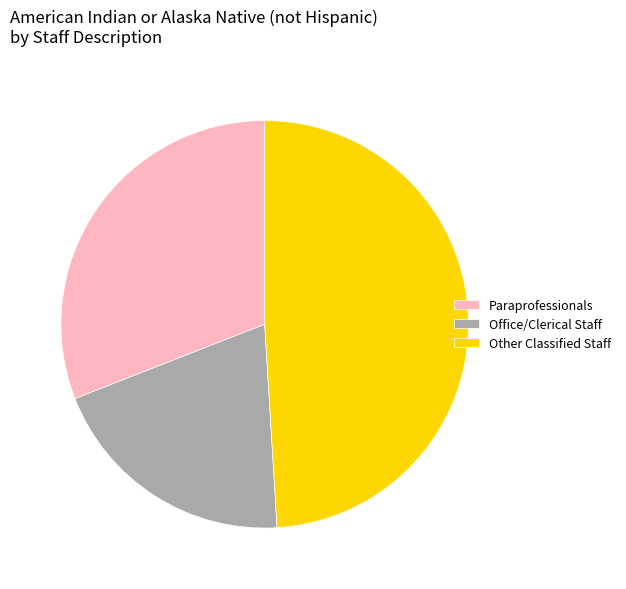

Does any single category account for the majority?

No